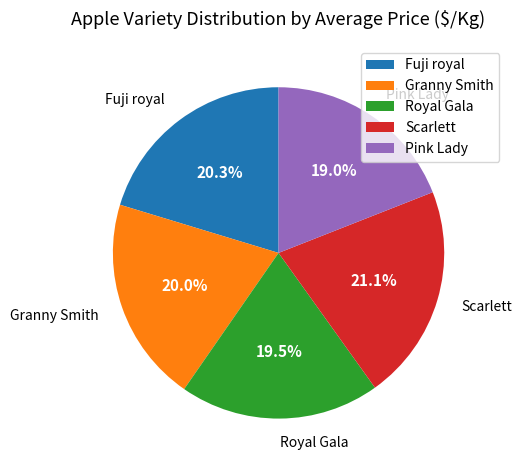

How many segments does this pie chart have?

5